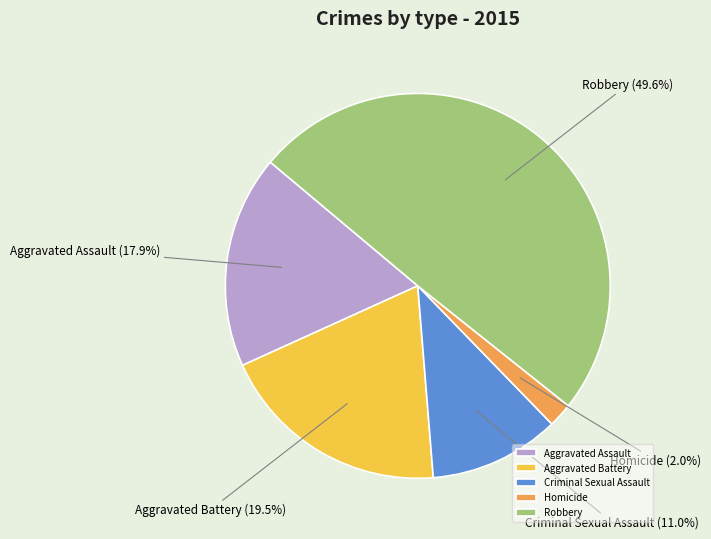

How many segments does this pie chart have?

5